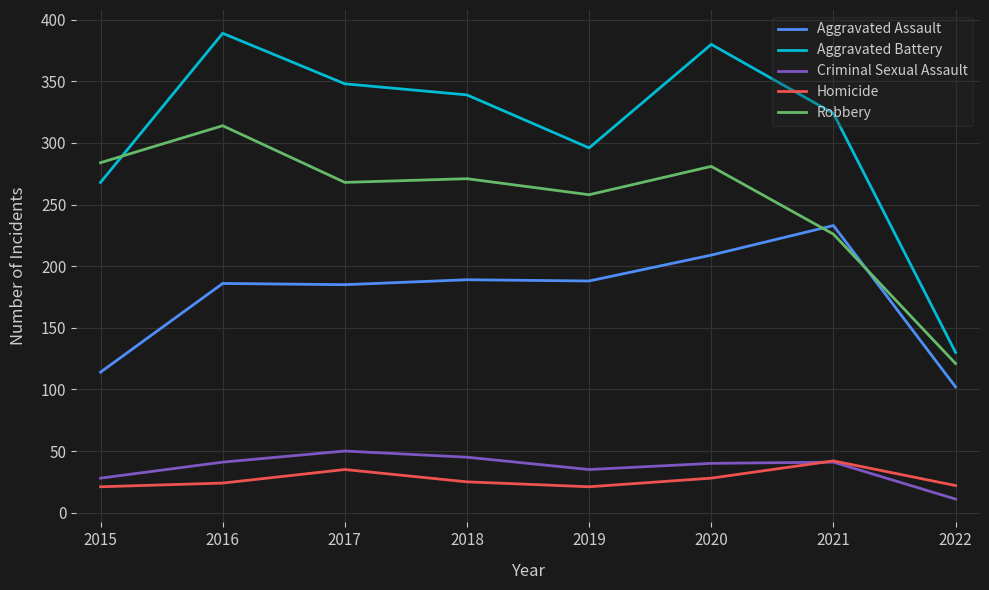

Which category has the highest value in the Robbery series?

2016